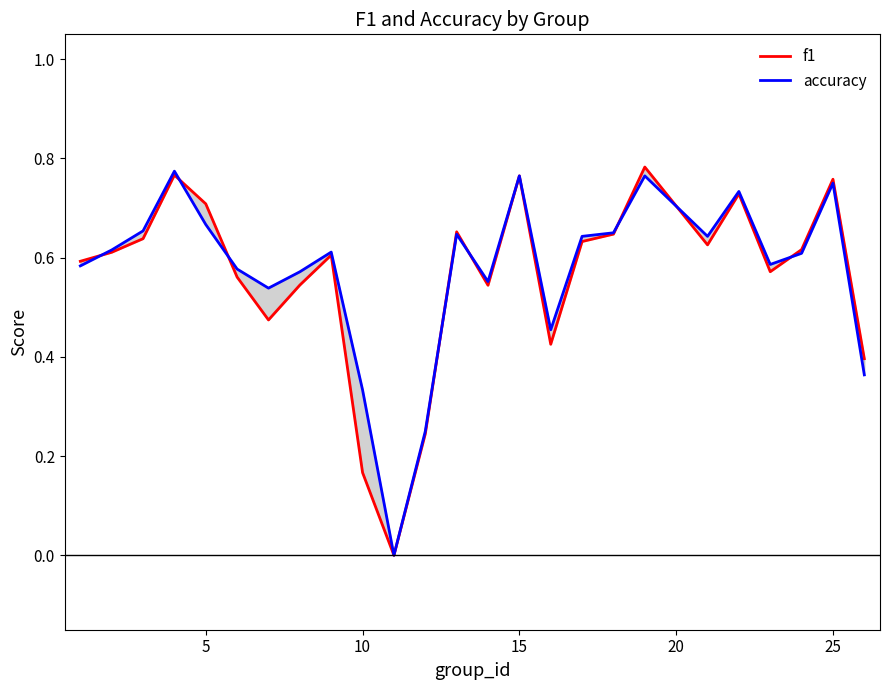

Reading left to right, extract all data points from this chart.

f1: 0.6	0.6	0.6	0.8	0.7	0.6	0.5	0.5	0.6	0.2	0.0	0.2	0.7	0.5	0.8	0.4	0.6	0.6	0.8	0.6	0.7	0.6	0.6	0.8	0.4
accuracy: 0.6	0.6	0.7	0.8	0.7	0.6	0.5	0.6	0.6	0.3	0.0	0.2	0.6	0.6	0.8	0.5	0.6	0.7	0.8	0.6	0.7	0.6	0.6	0.8	0.4